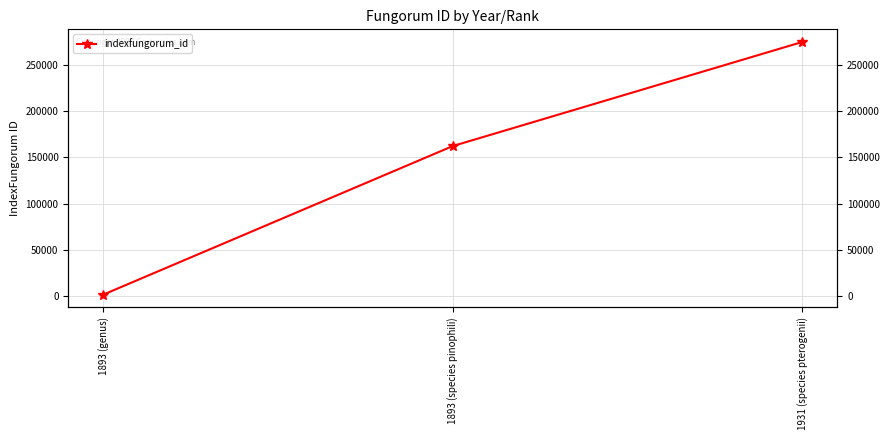

What is the label of the 3rd point from the right?

1893 (genus)